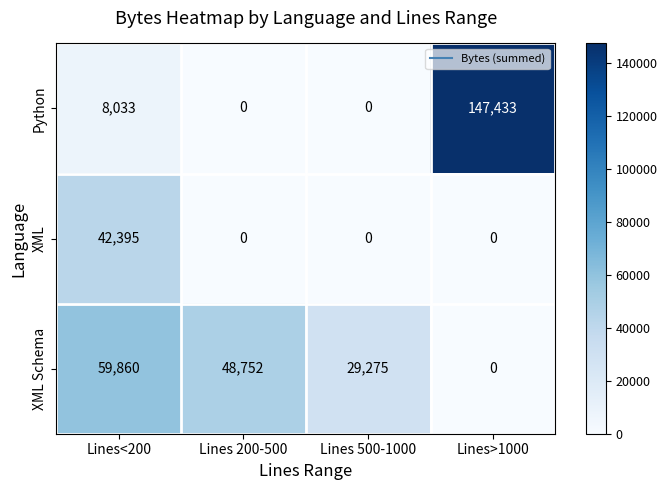

How many series are shown in this chart?

3